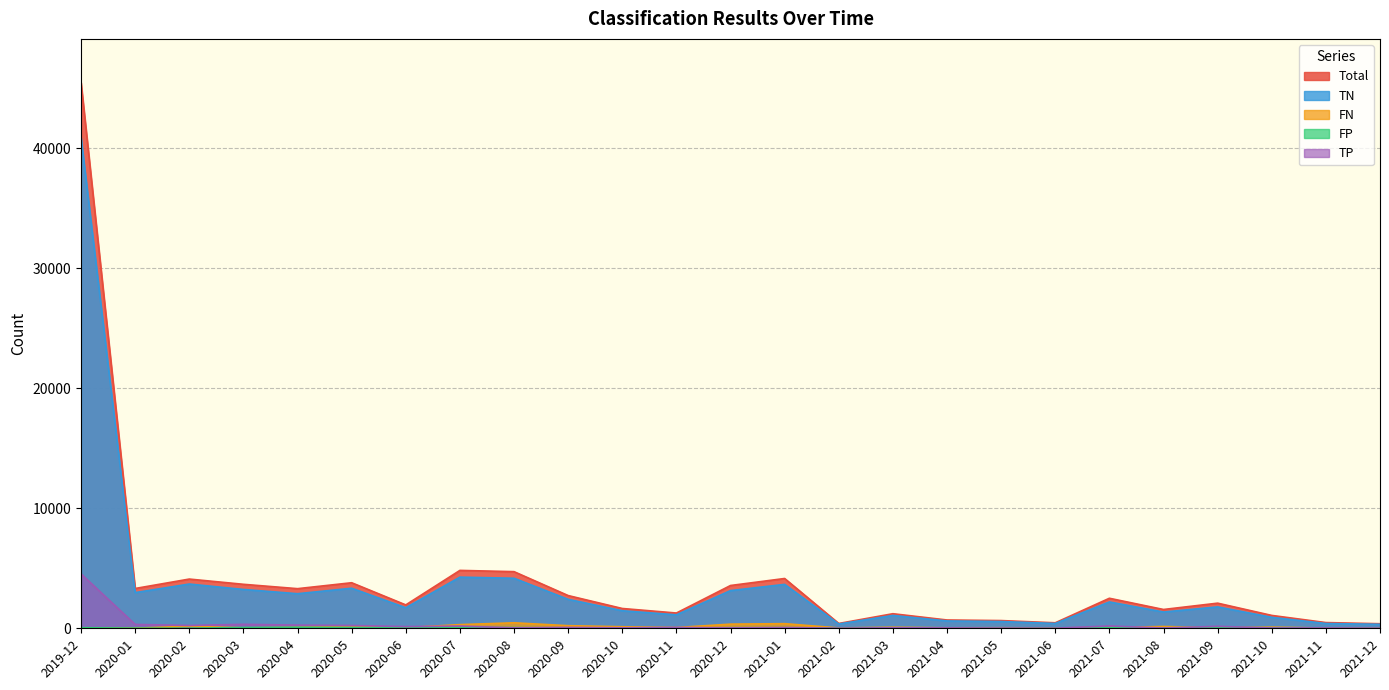

Where is the first local maximum for FN?

2020-02